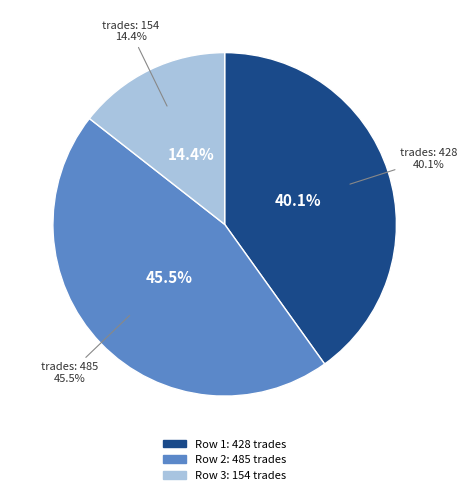

Is the sum of 485 and 154 greater than half?

Yes